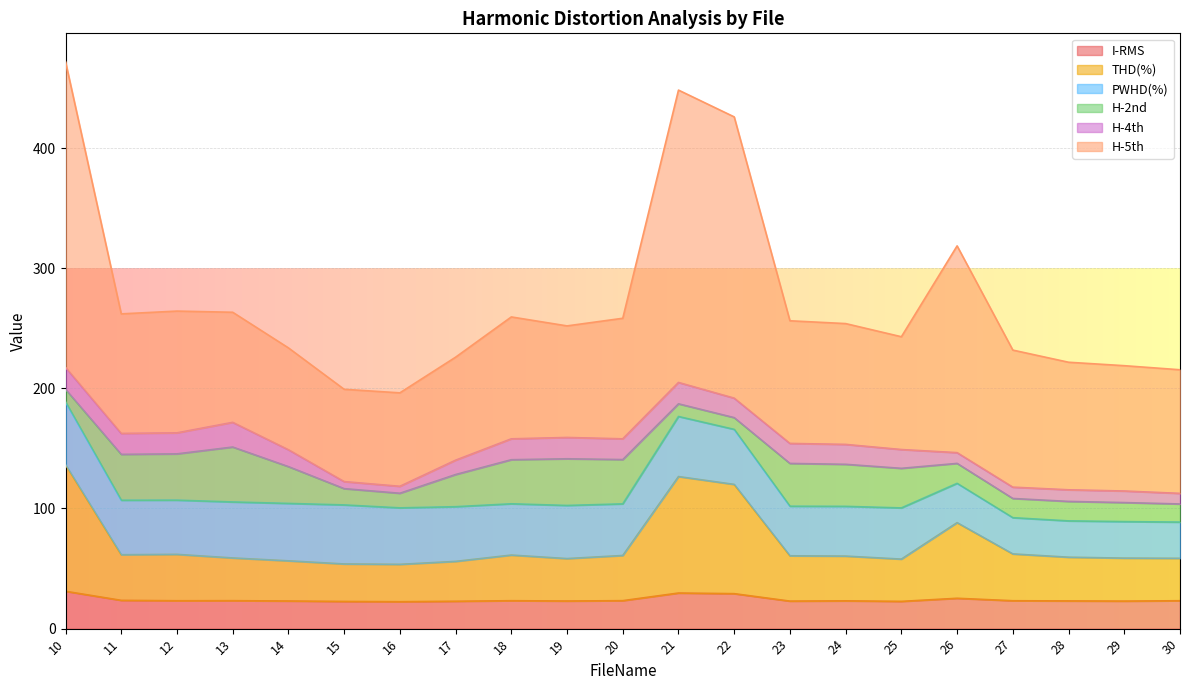

How many values in the H-5th series exceed 101?

11